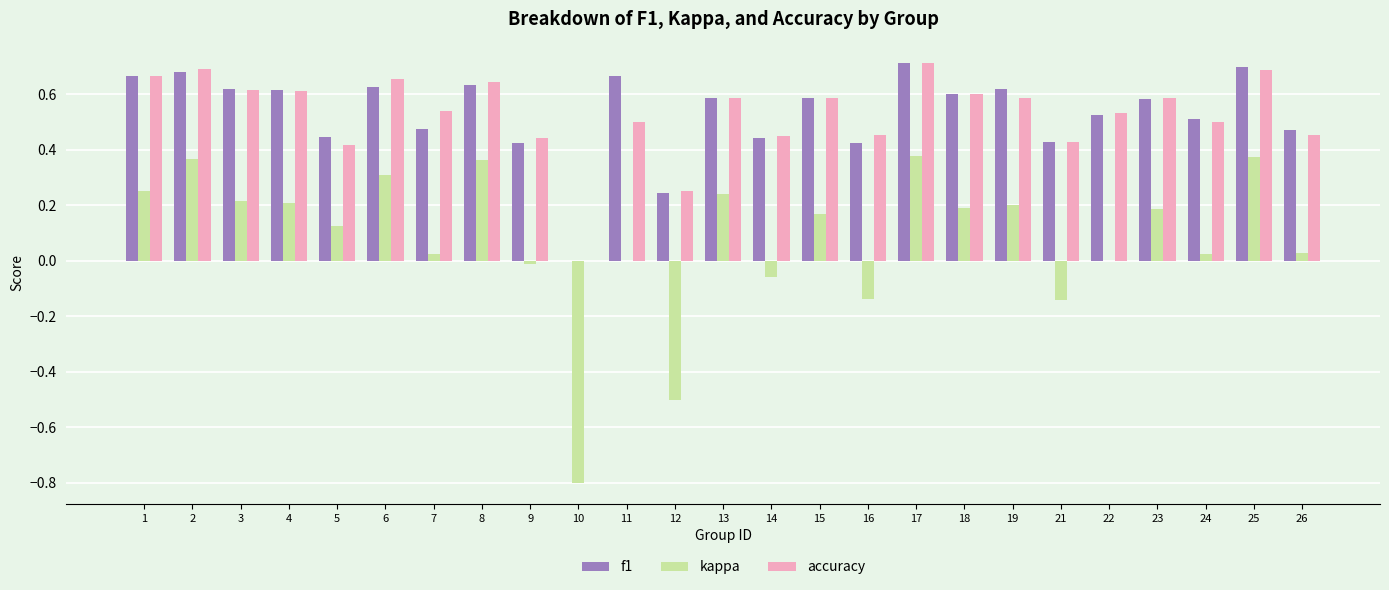

Is it true that kappa equals 0.2 at 1?

True